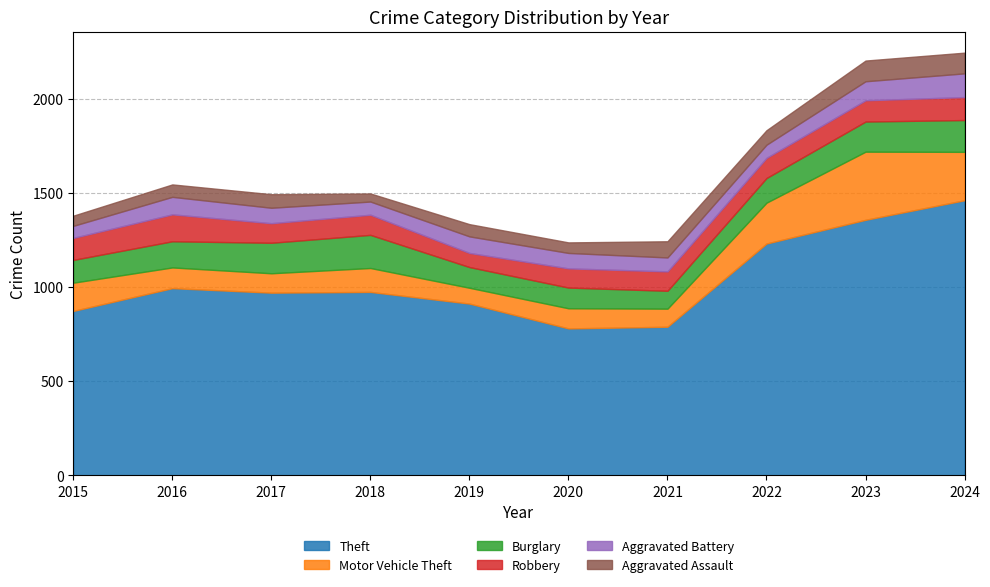

Reading left to right, extract all data points from this chart.

Theft: 873	994	970	974	912	780	789	1231	1357	1461
Motor Vehicle Theft: 150	110	103	127	84	107	96	217	362	257
Burglary: 121	139	162	176	110	110	95	131	160	169
Robbery: 117	143	104	107	75	102	103	107	113	122
Aggravated Battery: 64	93	82	70	88	82	74	70	101	126
Aggravated Assault: 54	66	72	43	65	56	86	77	110	110